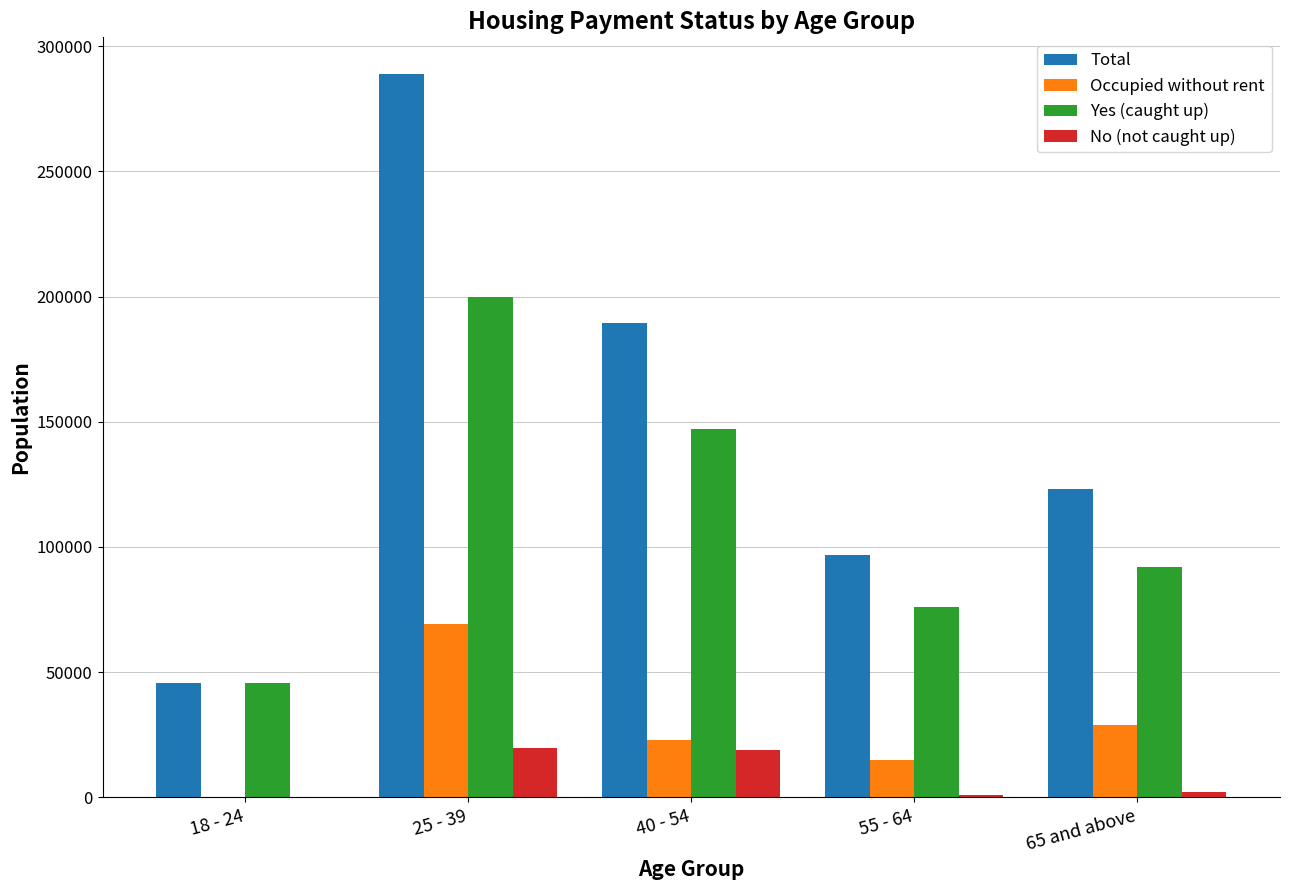

Which series has the largest total across all categories?

Total